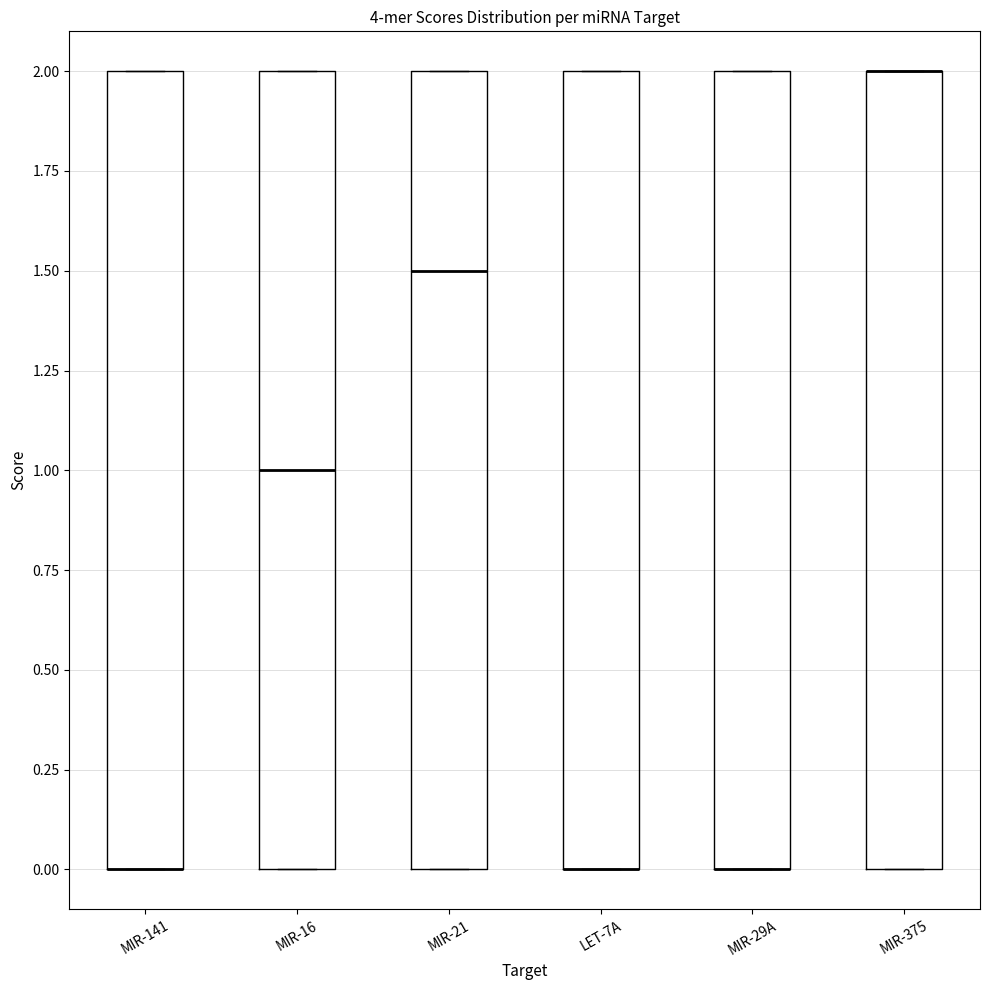

Reading left to right, read every box against the y-axis: the position of its median line, the range the box covers, and the ends of its whiskers. The values are not printed on the chart, so give them approximately, as read against the axis.

MIR-141: median 0.0 (drawn on the box's lower edge), box 0.0 to 2.0, whiskers 0.0 to 2.0
MIR-16: median 1.0, box 0.0 to 2.0, whiskers 0.0 to 2.0
MIR-21: median 1.5, box 0.0 to 2.0, whiskers 0.0 to 2.0
LET-7A: median 0.0 (drawn on the box's lower edge), box 0.0 to 2.0, whiskers 0.0 to 2.0
MIR-29A: median 0.0 (drawn on the box's lower edge), box 0.0 to 2.0, whiskers 0.0 to 2.0
MIR-375: median 2.0 (drawn on the box's upper edge), box 0.0 to 2.0, whiskers 0.0 to 2.0